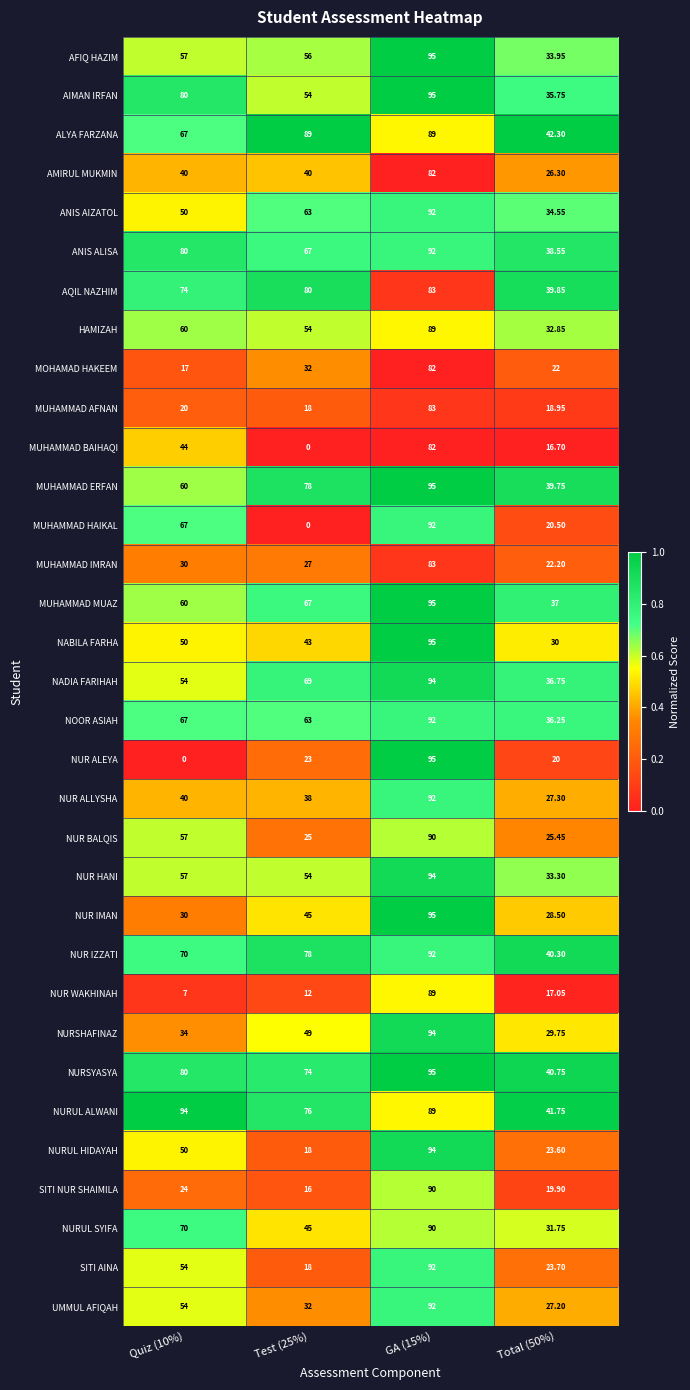

Which series has the largest range (max minus min)?

NUR ALEYA